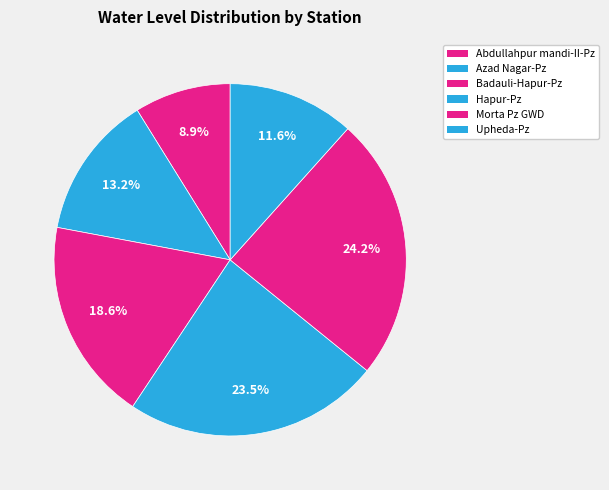

Rank the categories by value from highest to lowest.

Morta Pz GWD, Hapur-Pz, Badauli-Hapur-Pz, Azad Nagar-Pz, Upheda-Pz, Abdullahpur mandi-II-Pz